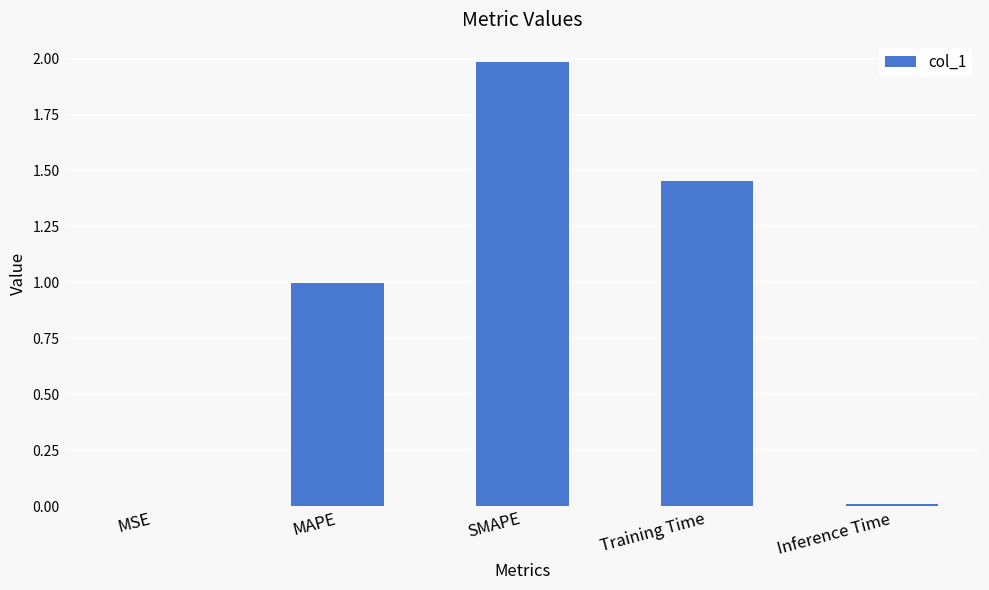

What is the approximate value at MAPE?

1.0